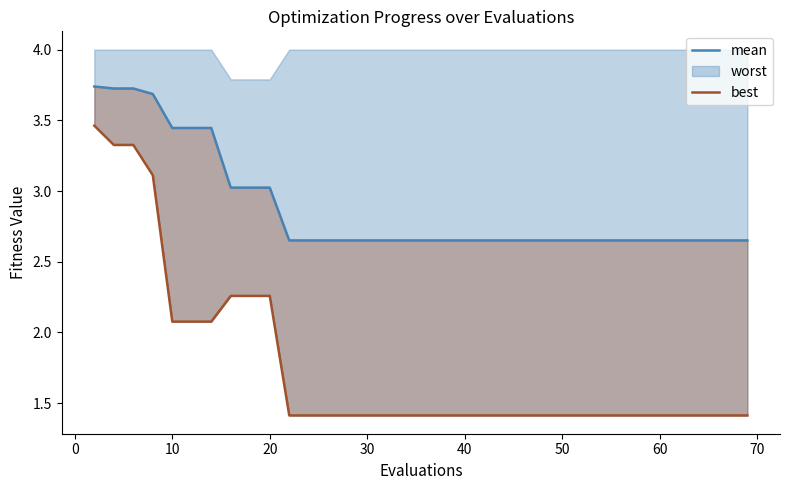

How many data points does each series have?

40